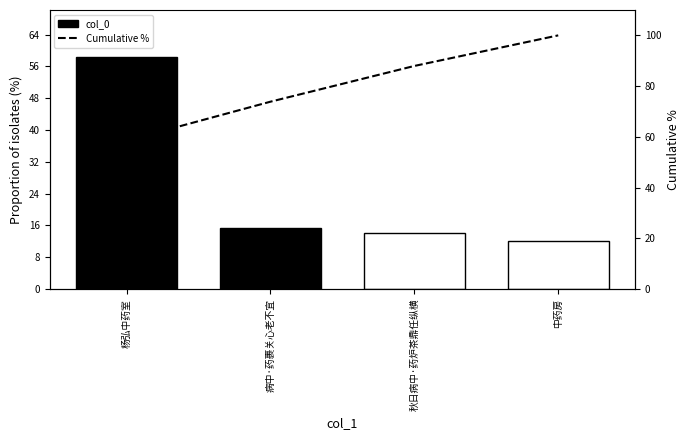

The value of col_0 at 中药房 is 12.1. True or false?

True